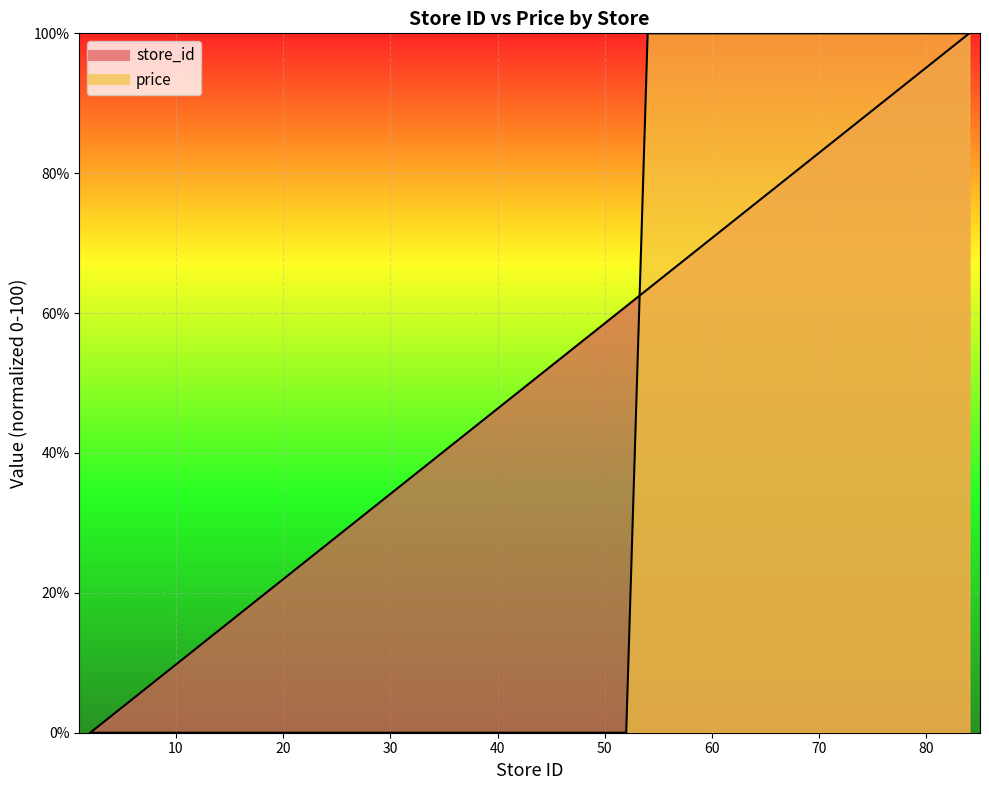

What is the sum of all price values?

1400.0